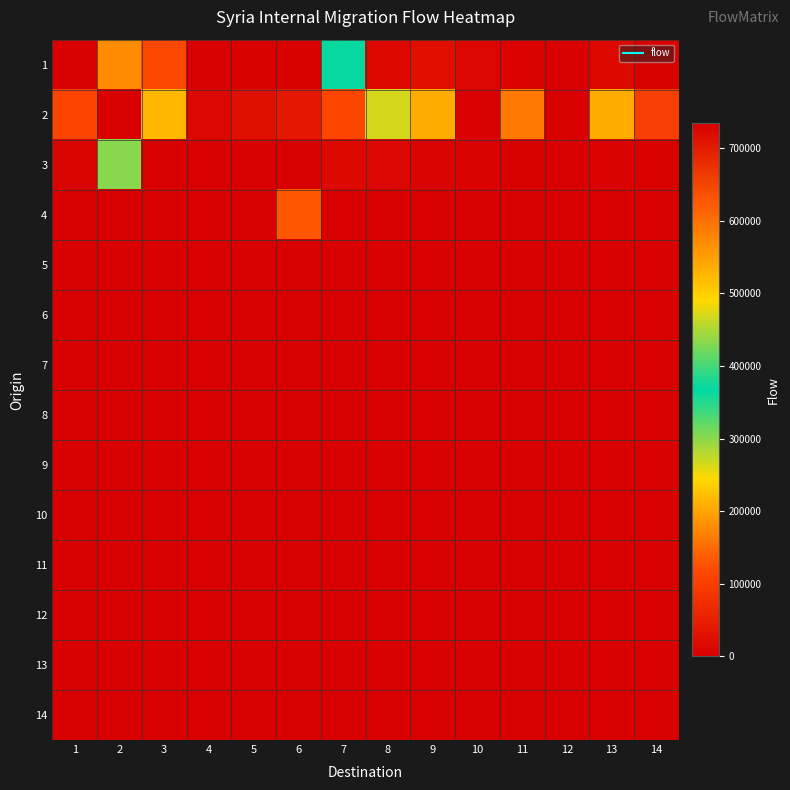

What is the spread (max minus min) of values at 8?

468953